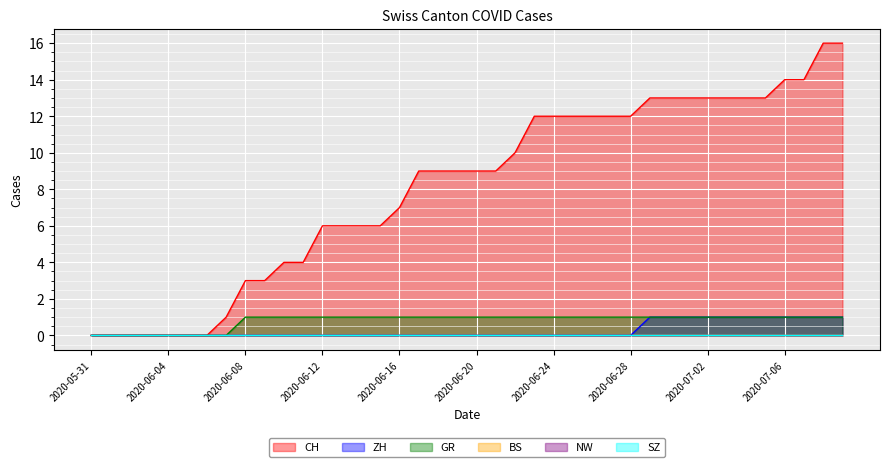

What is the difference between the second highest and minimum values in the ZH series?

1